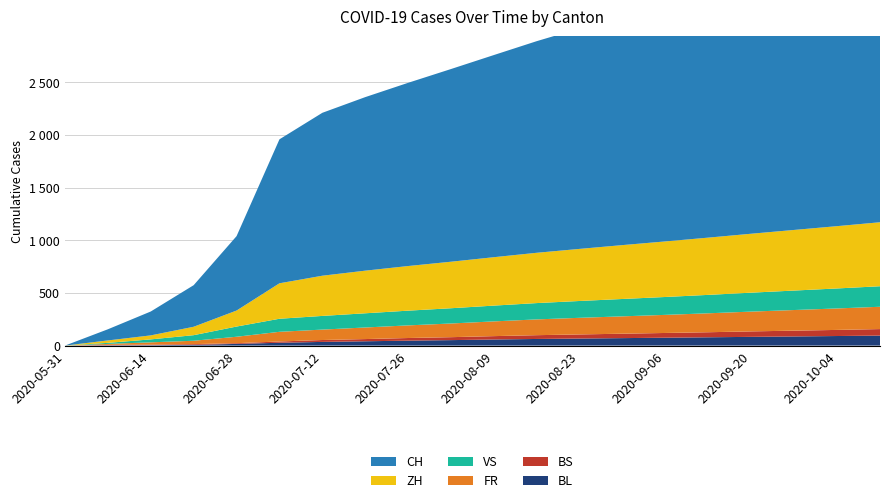

Reading left to right, transcribe all the data shown in this chart.

BL: 0	3	4	7	16	27	35	41	47	52	58	63	67	71	75	79	83	87	91	95
BS: 0	4	5	7	7	12	18	21	25	28	32	36	39	42	45	48	52	55	58	62
FR: 0	9	22	32	61	92	99	110	120	130	140	150	158	165	172	180	188	196	204	212
VS: 0	10	28	53	97	124	130	135	140	145	150	155	160	165	170	175	180	185	190	195
ZH: 0	23	38	80	152	337	382	405	424	442	460	478	495	512	528	544	560	576	592	608
CH: 0	106	227	395	707	1368	1548	1649	1741	1831	1921	2011	2095	2178	2260	2342	2424	2506	2588	2670